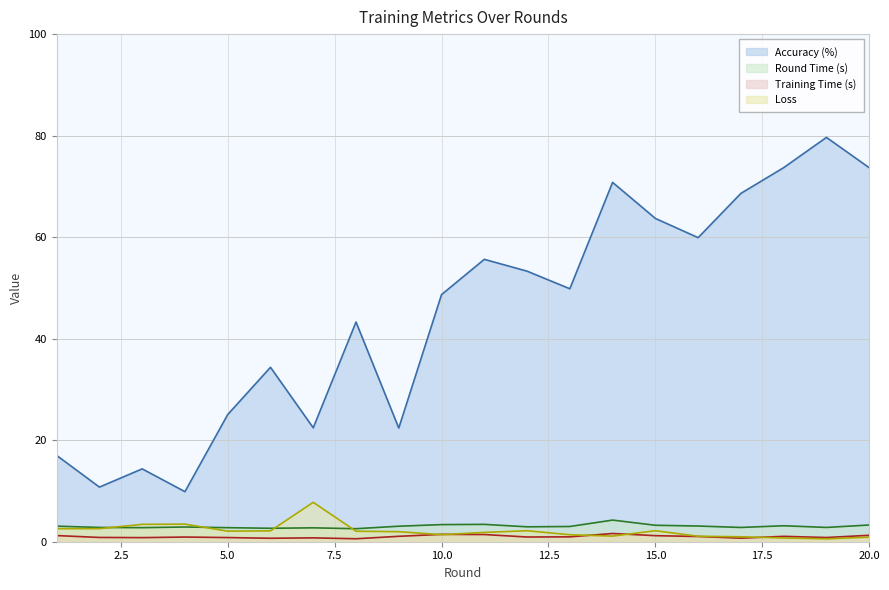

What is the sum of the loss values at 20 and 2?

3.5